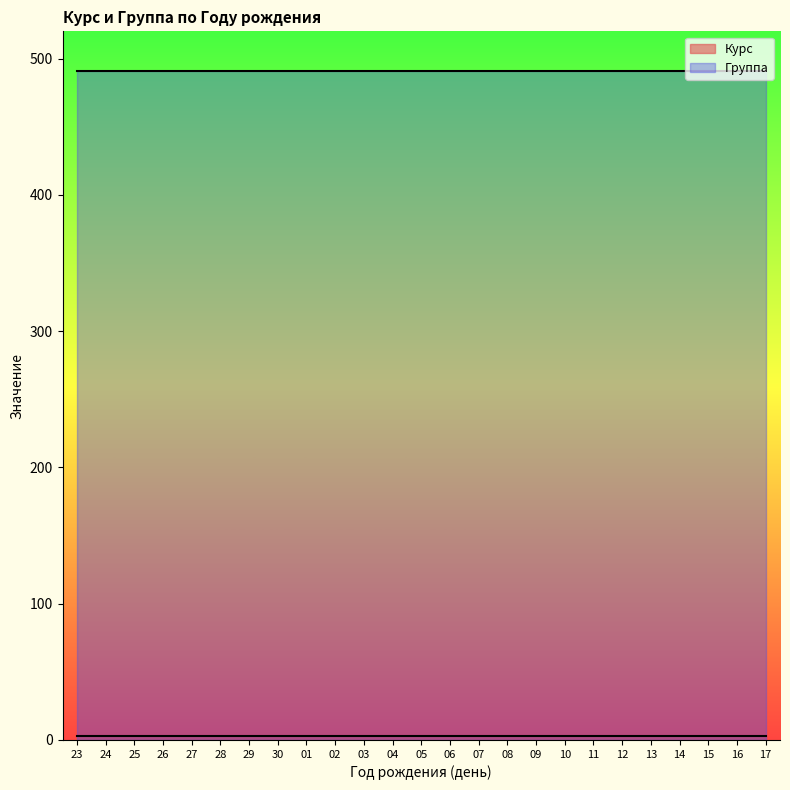

What is the total value across all series at 05?

494